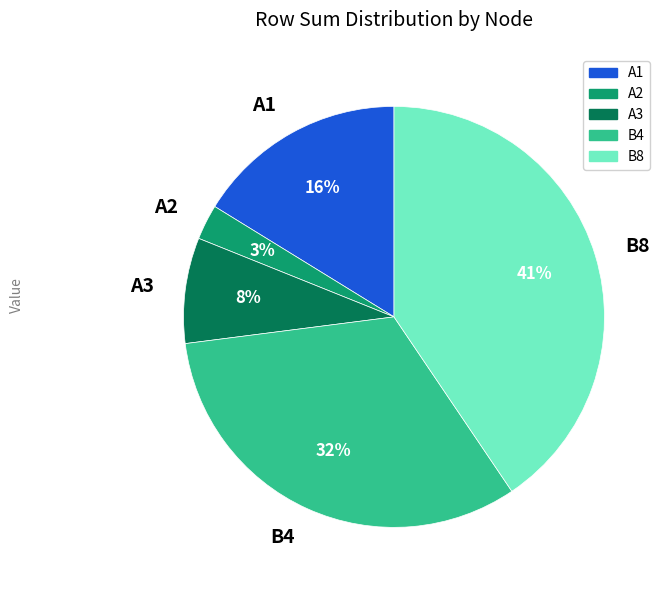

How many slices are in this pie chart?

5